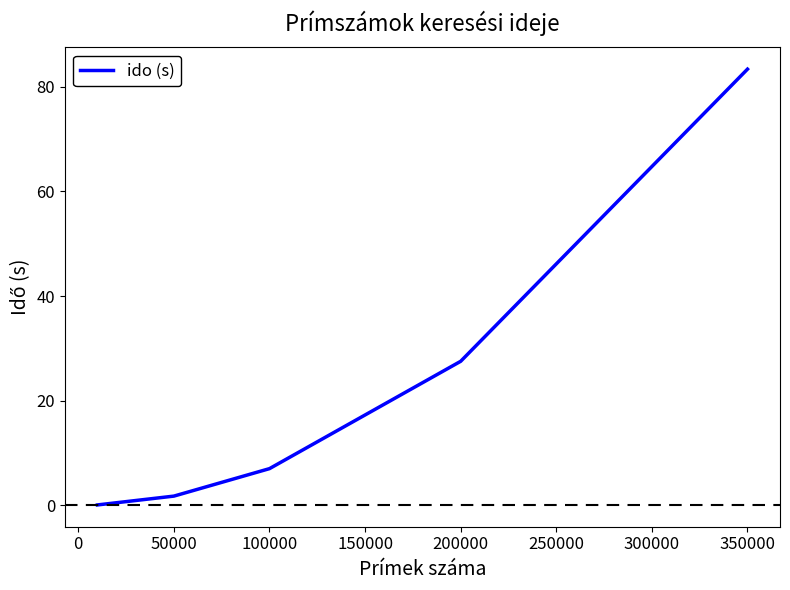

What is the average value?

24.0